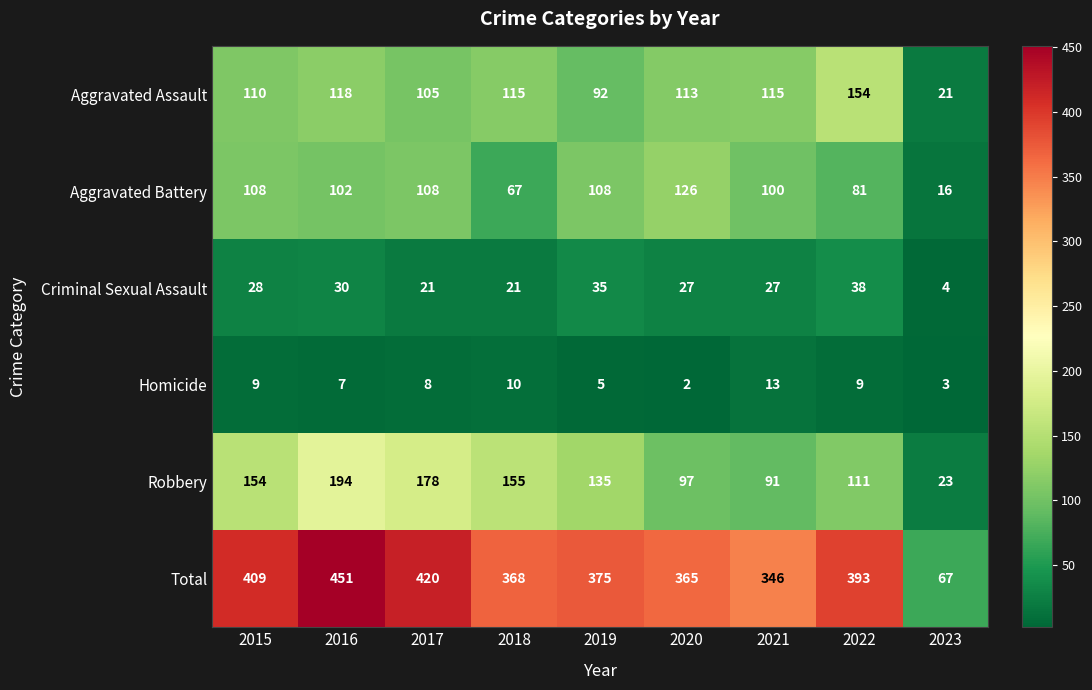

The value of Homicide at 2017 is 8. True or false?

True